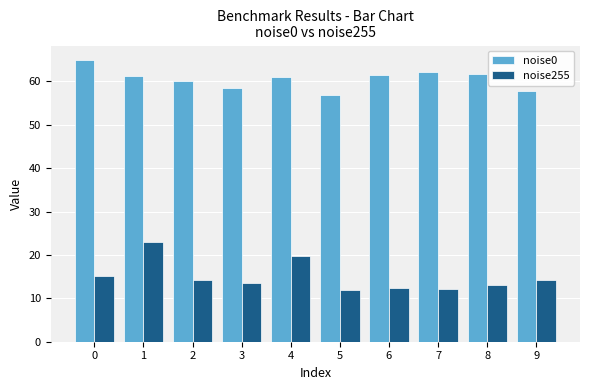

True or false: noise0 has a value of 35.3 at 8.

False